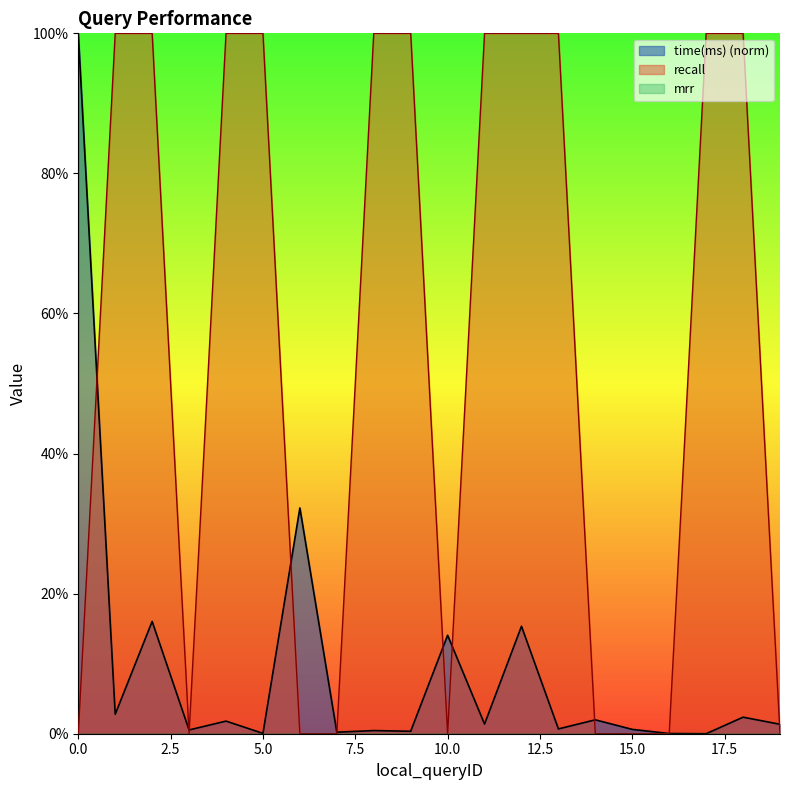

What is the average value of the time(ms) series?

0.1